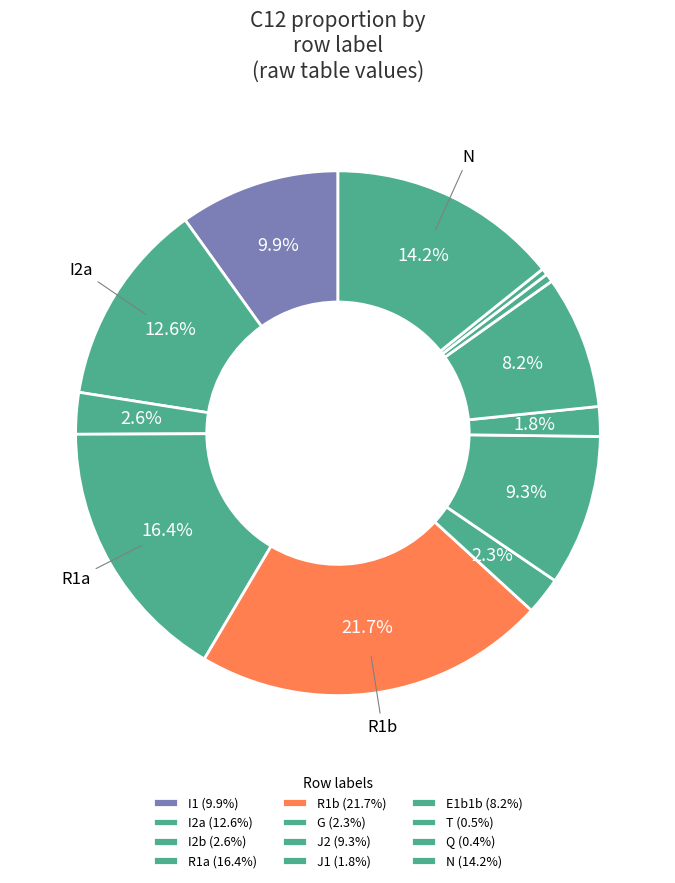

What is the smallest slice in the pie chart?

Q